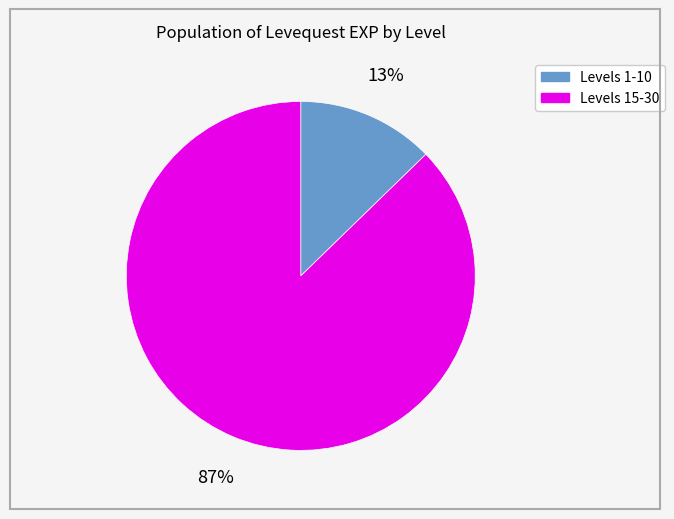

Rank the categories by value from lowest to highest.

Levels 1-10, Levels 15-30